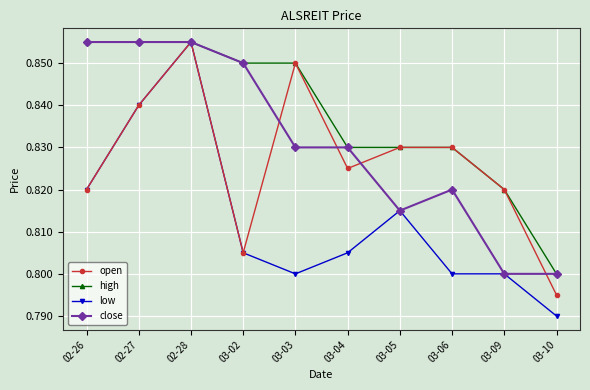

Which category has the highest value in the low series?

02-28